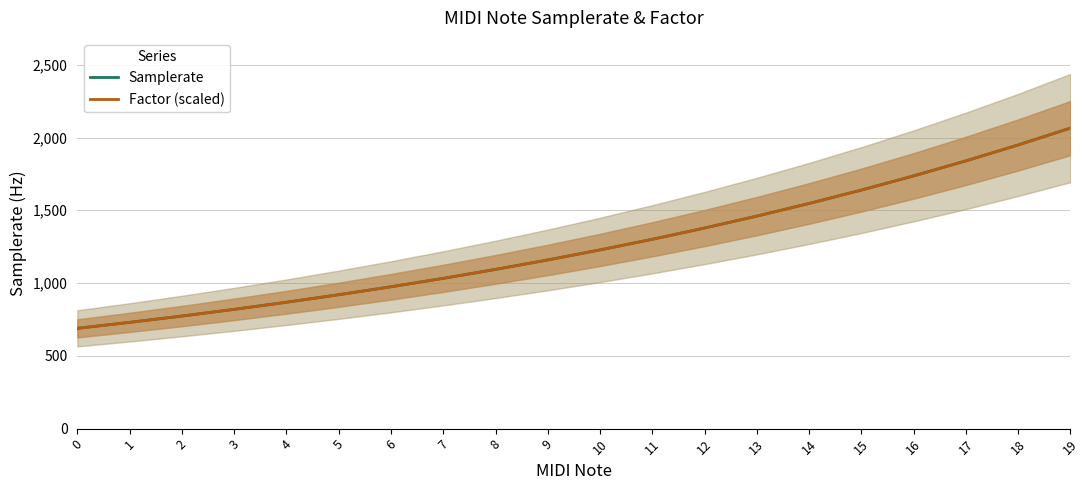

The value of Samplerate at 9 is 733.4. True or false?

False